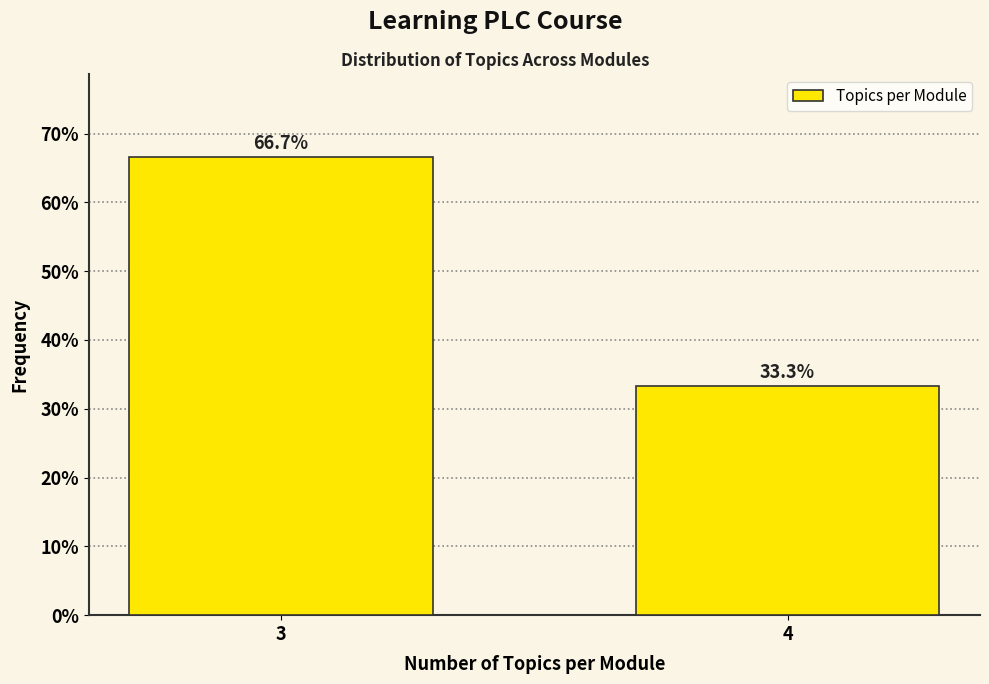

Reading left to right, transcribe all the data shown in this chart.

66.7	33.3